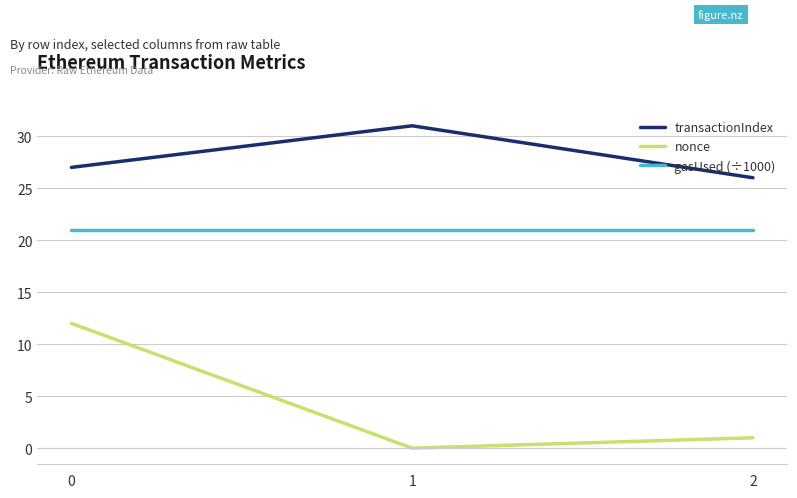

What is the average value of the nonce series?

4